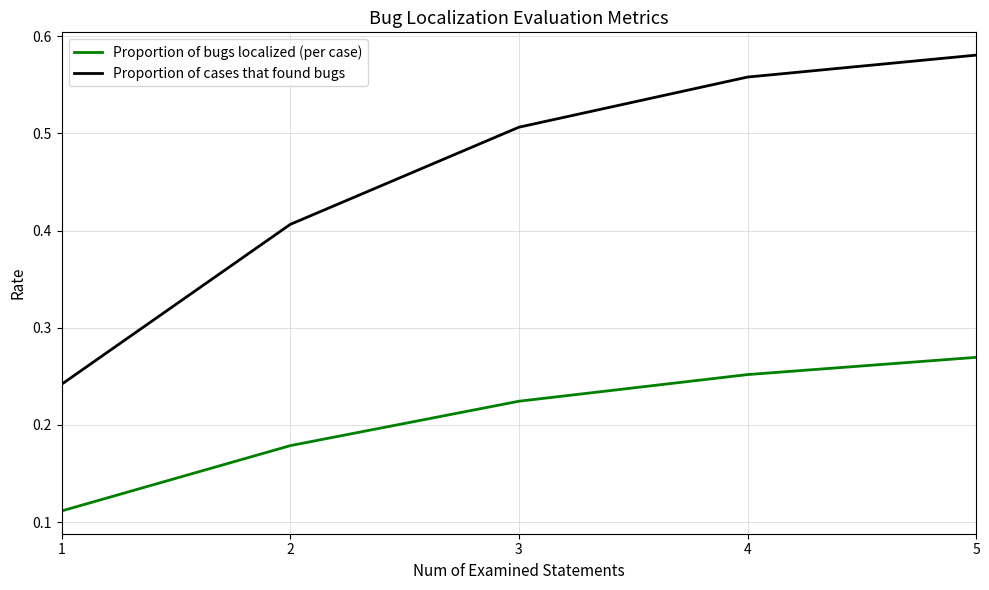

Count the number of data series in this chart.

2